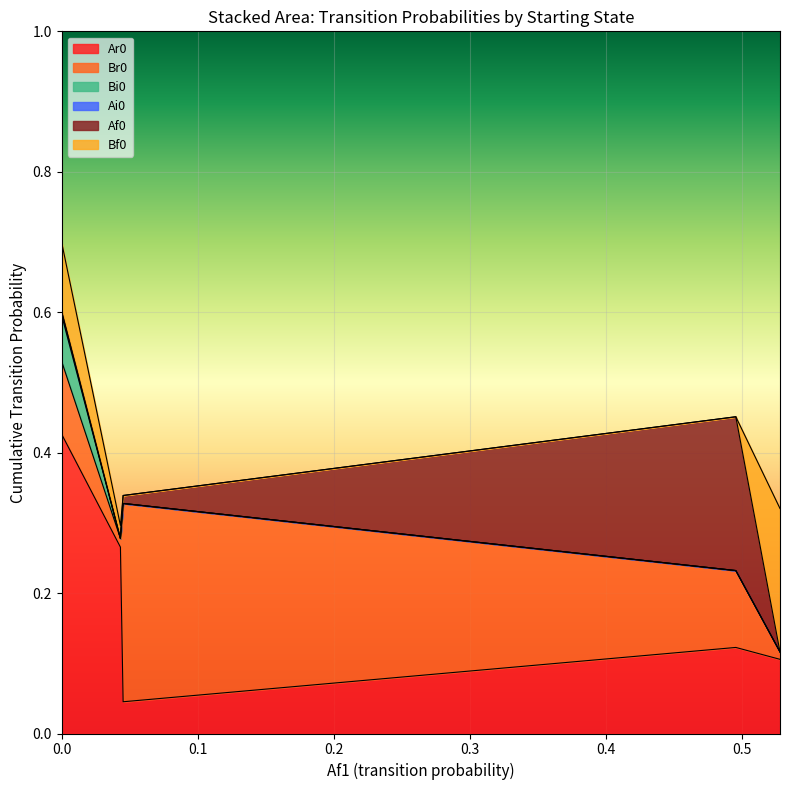

Which series has the largest range (max minus min)?

Ar0